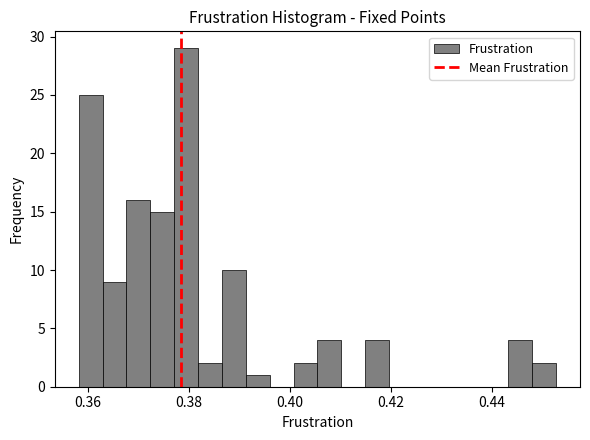

Read against the x-axis, roughly where is the centre of the tallest bar?

0.380